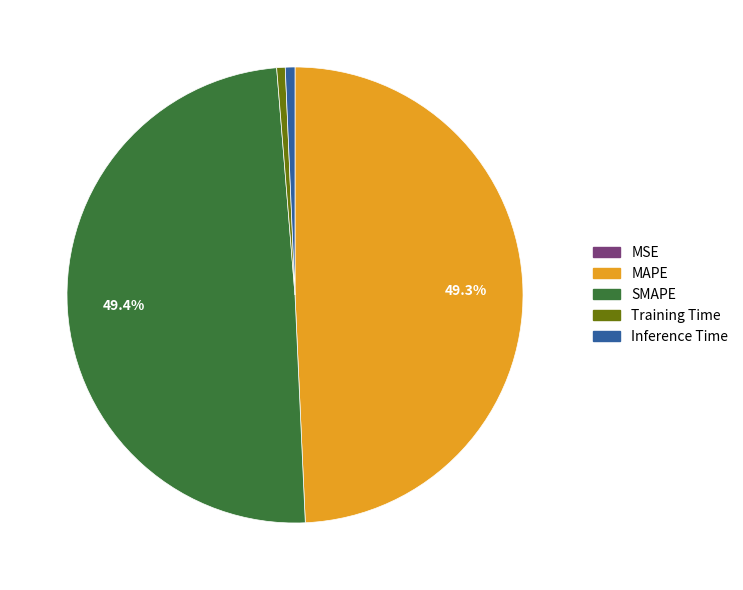

What portion of the pie excludes SMAPE?

50.6%